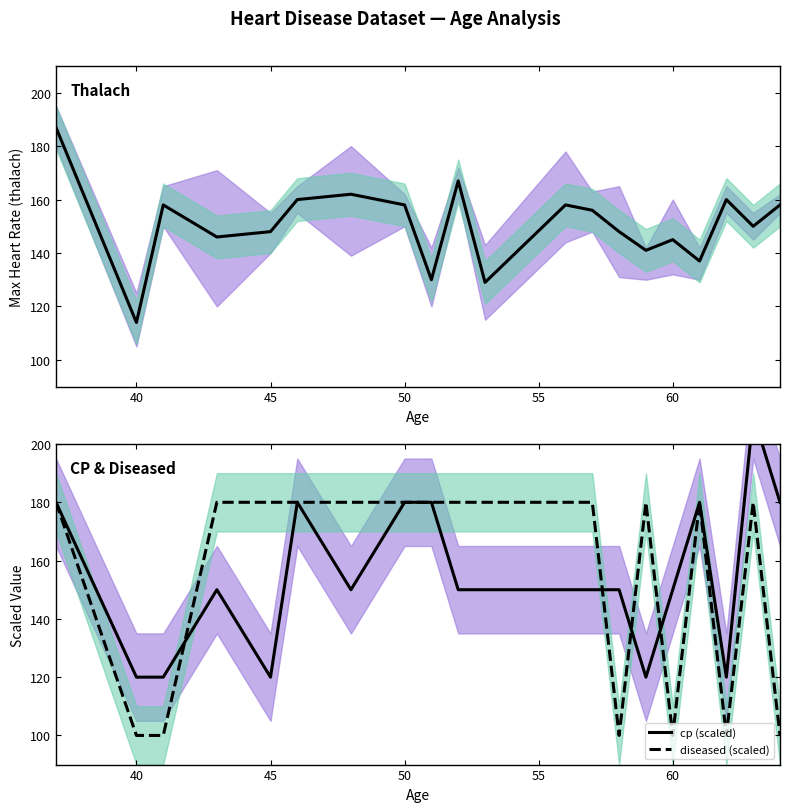

The value of diseased (scaled) at 45 is 247. True or false?

False